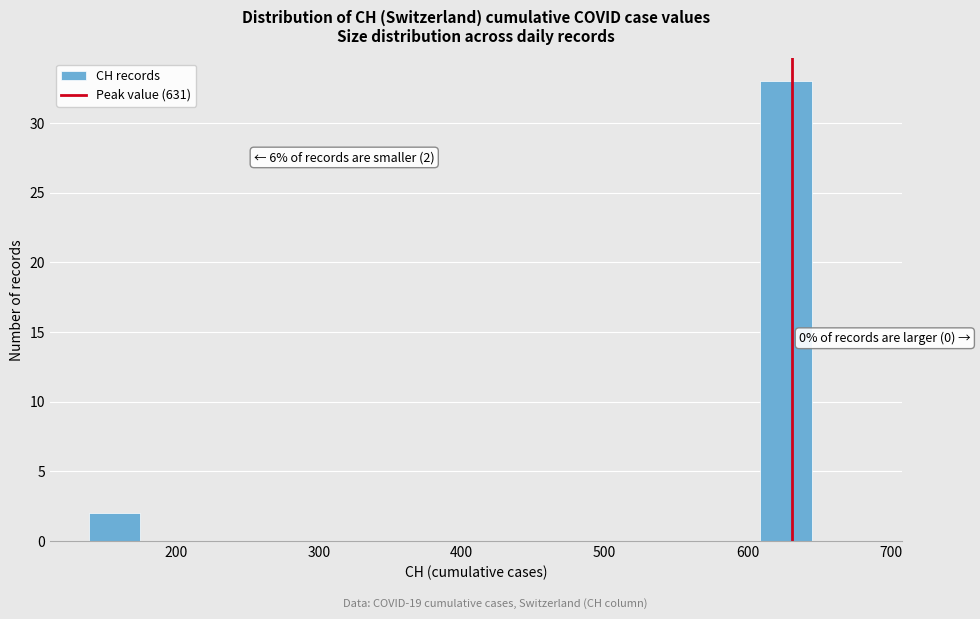

Around what value on the x-axis is the tallest bar? Give the approximate position of its centre, as read against the axis.

630